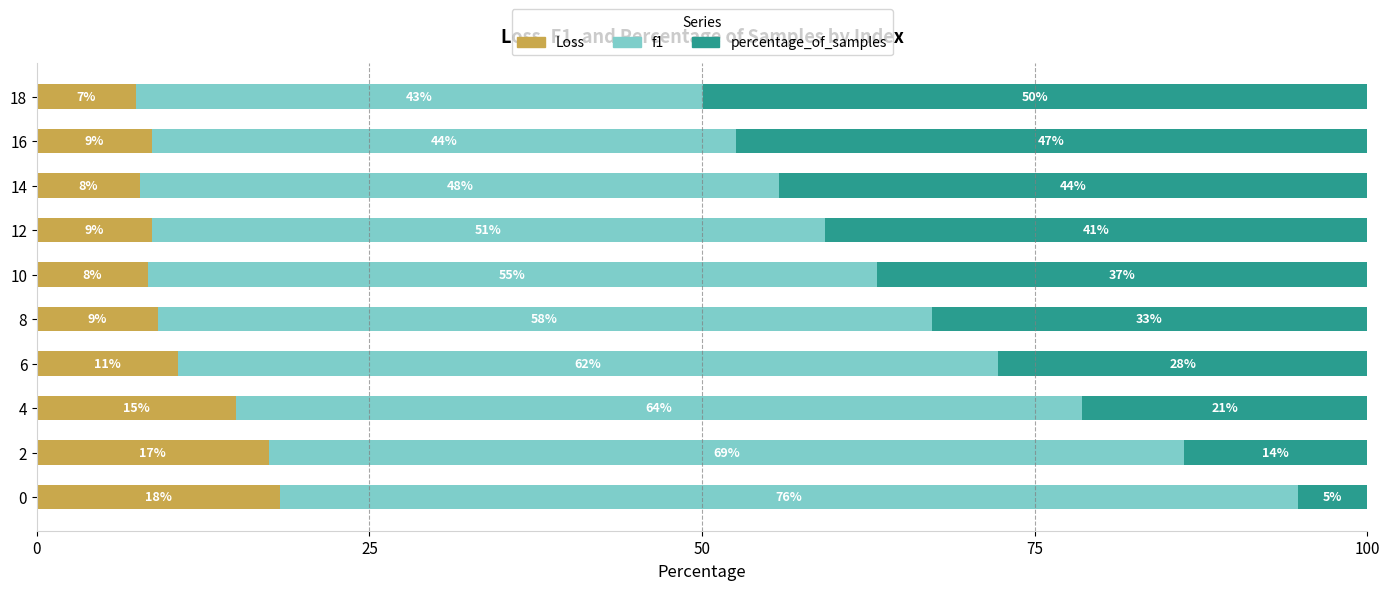

What are all the series names shown in the legend?

Loss, f1, percentage_of_samples